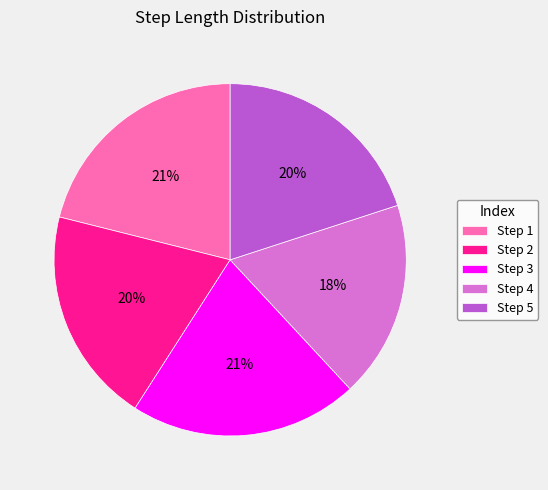

Combined, do Step 5 and Step 2 account for over 50%?

No